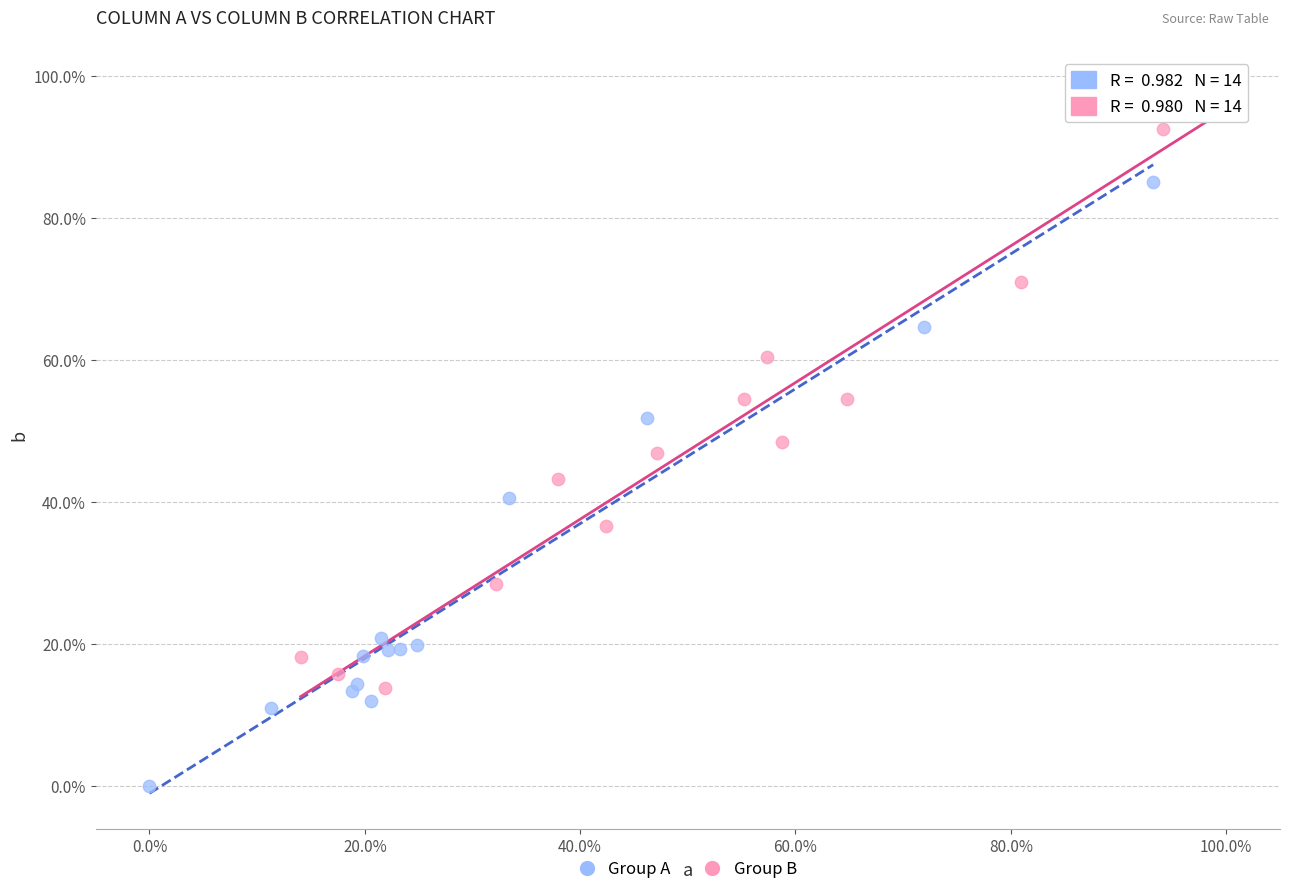

Which series has the widest spread of Y values?

Group B